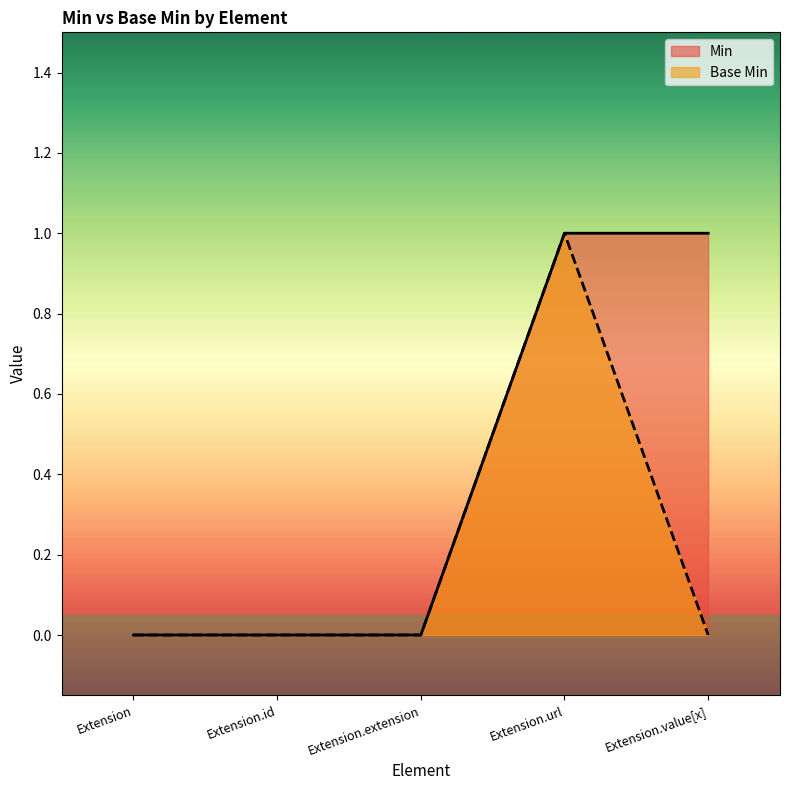

Count the Base Min values in the range 0 to 1.

5